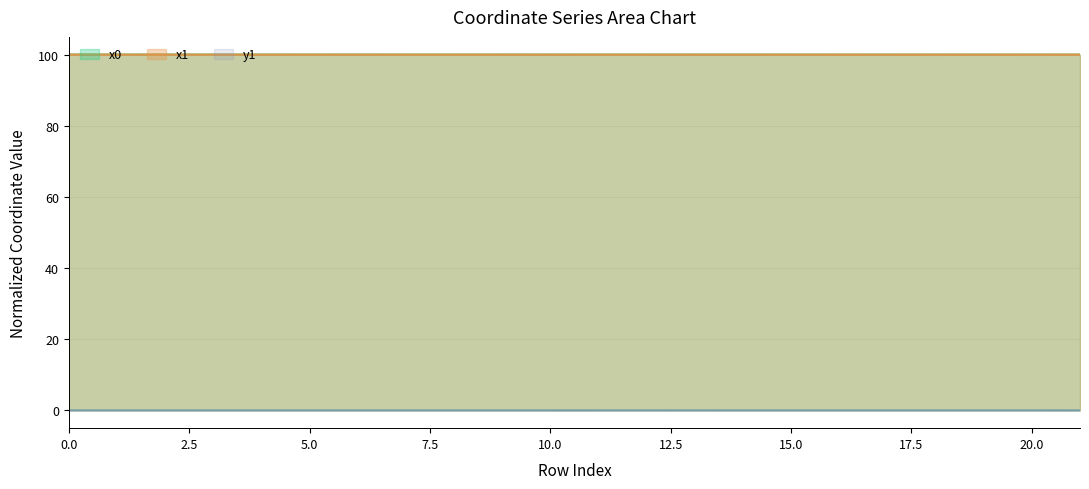

What is the difference between the highest and lowest values at 2?

100.0